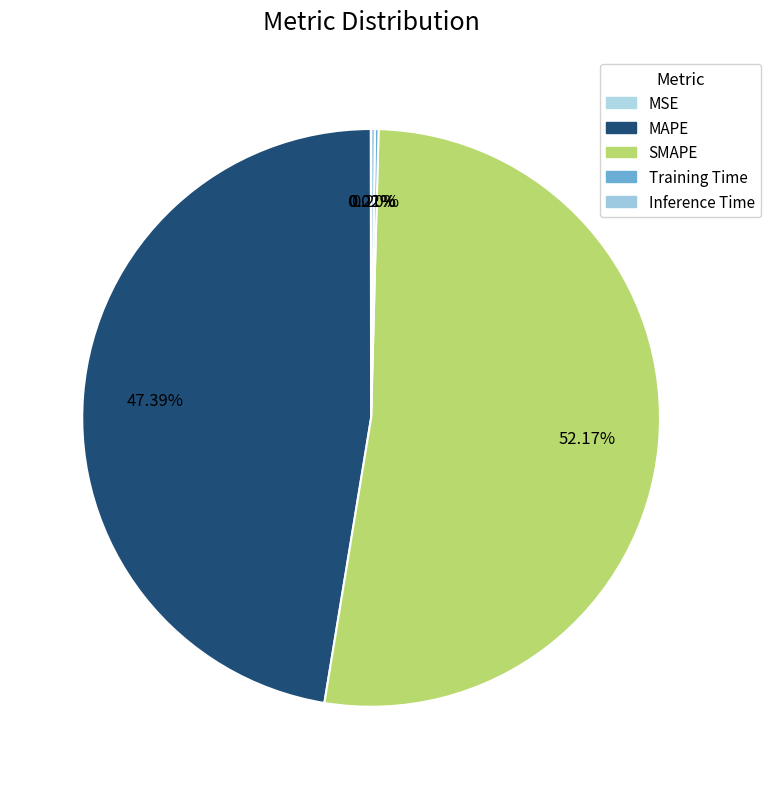

Does SMAPE represent more than half of the total?

Yes